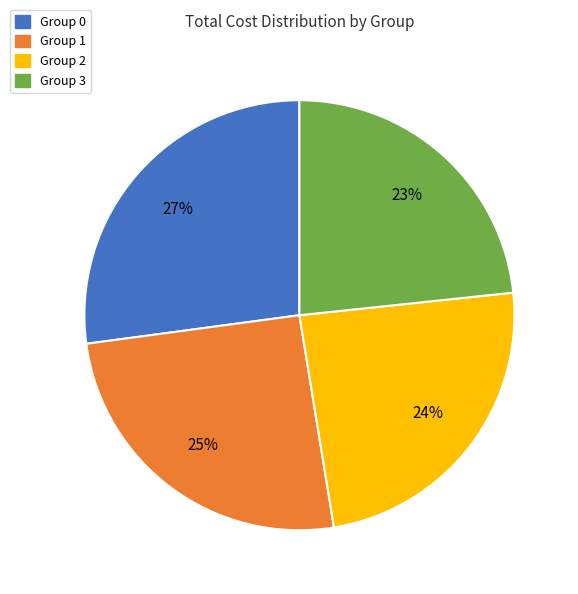

Does Group 2 represent more than half of the total?

No